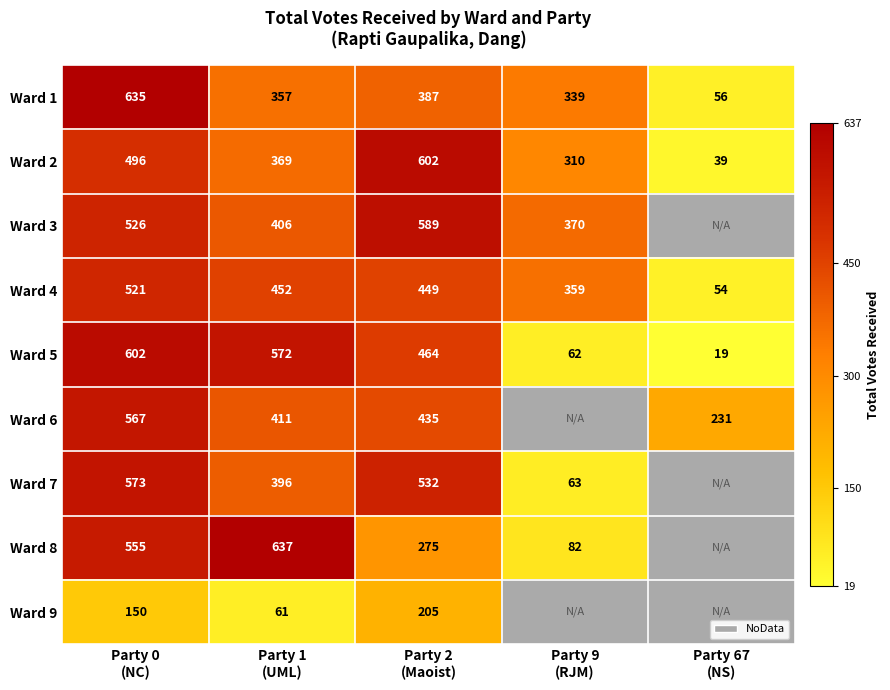

What is the difference between the highest and lowest values at Party 1
(UML)?

576